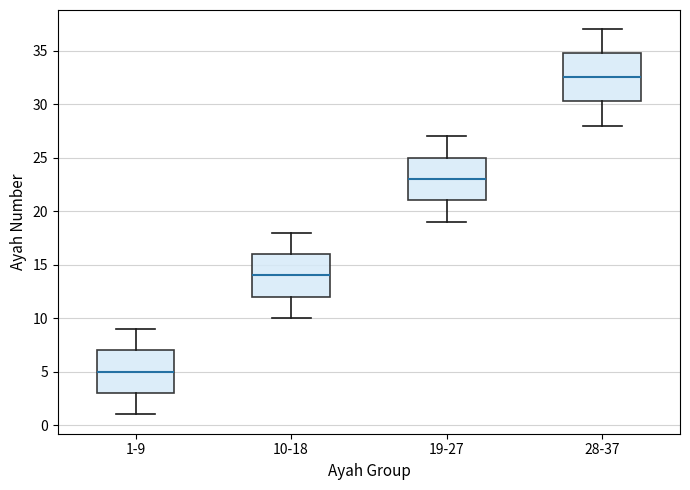

Reading left to right, transcribe this box plot: for each box, give where its median line is, the range the box spans, and where its two whiskers end, as read against the y-axis. The values are not printed on the chart, so give them approximately, as read against the axis.

1-9: median 5.0, box 3.0 to 7.0, whiskers 1.0 to 9.0
10-18: median 14.0, box 12.0 to 16.0, whiskers 10.0 to 18.0
19-27: median 23.0, box 21.0 to 25.0, whiskers 19.0 to 27.0
28-37: median 32.5, box 30.5 to 35.0, whiskers 28.0 to 37.0